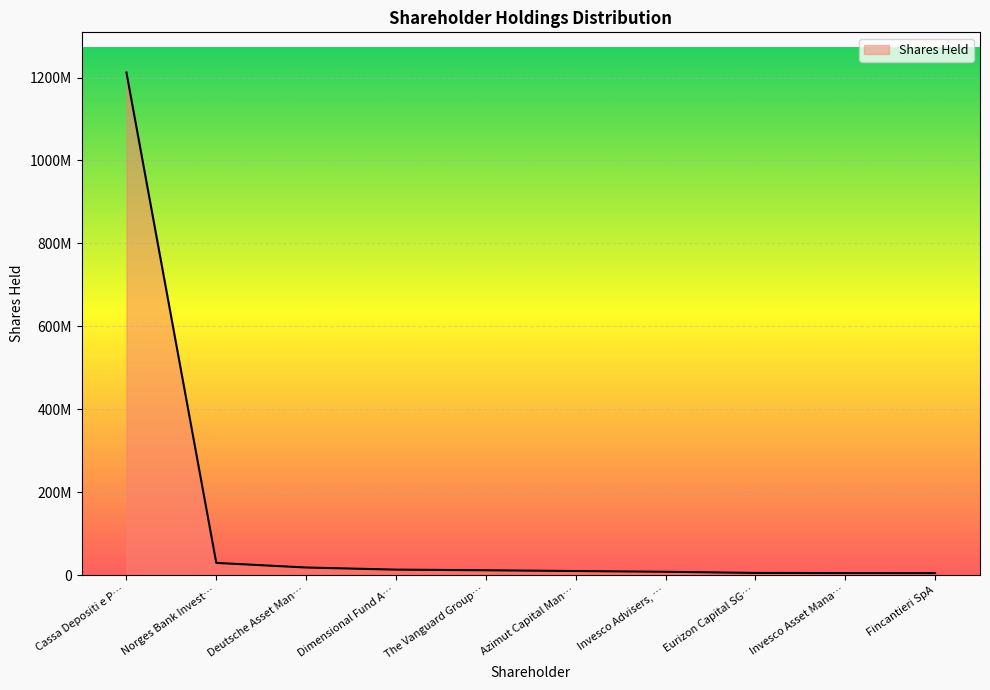

Which category has the lowest value across all series?

Fincantieri SpA